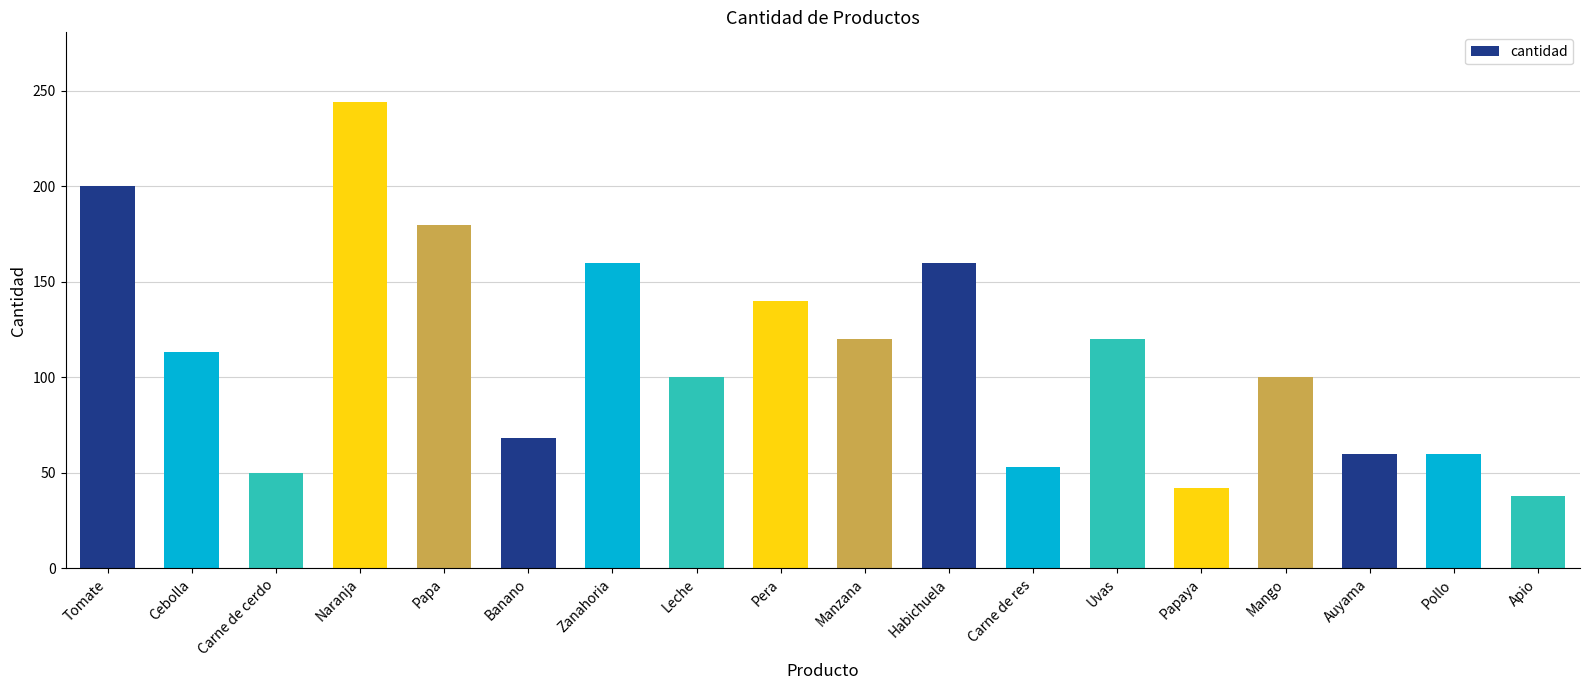

Reading right to left, list all the values displayed in this chart.

38	60	60	100	42	120	53	160	120	140	100	160	68	180	244	50	113	200